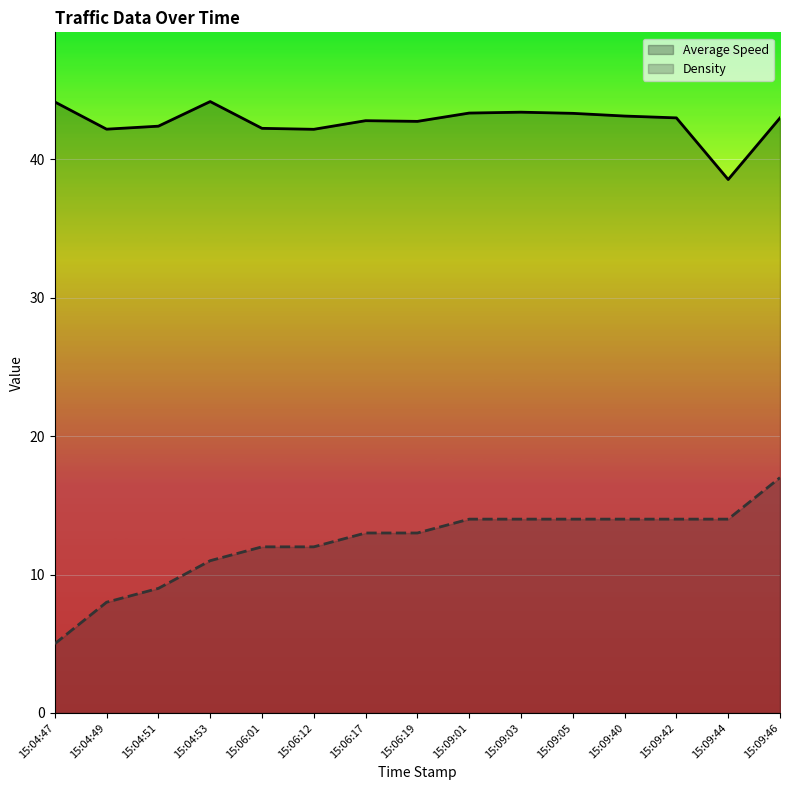

What is the value of the Density point at the 2nd from the left?

8.0